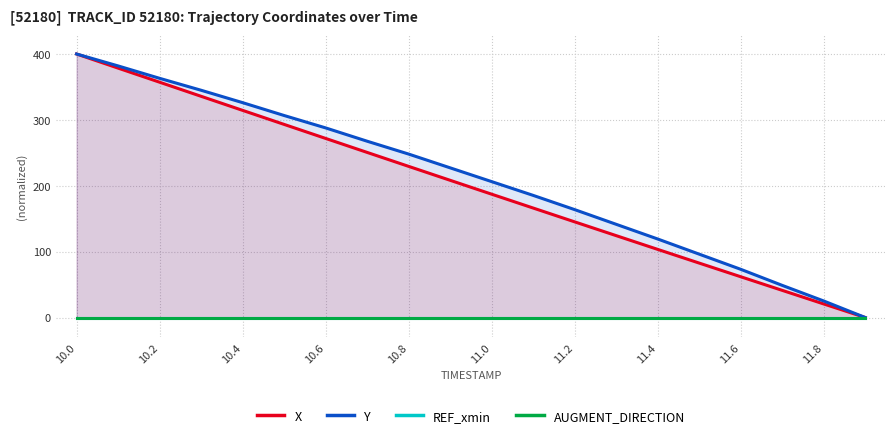

What is the maximum value for Y?

400.0